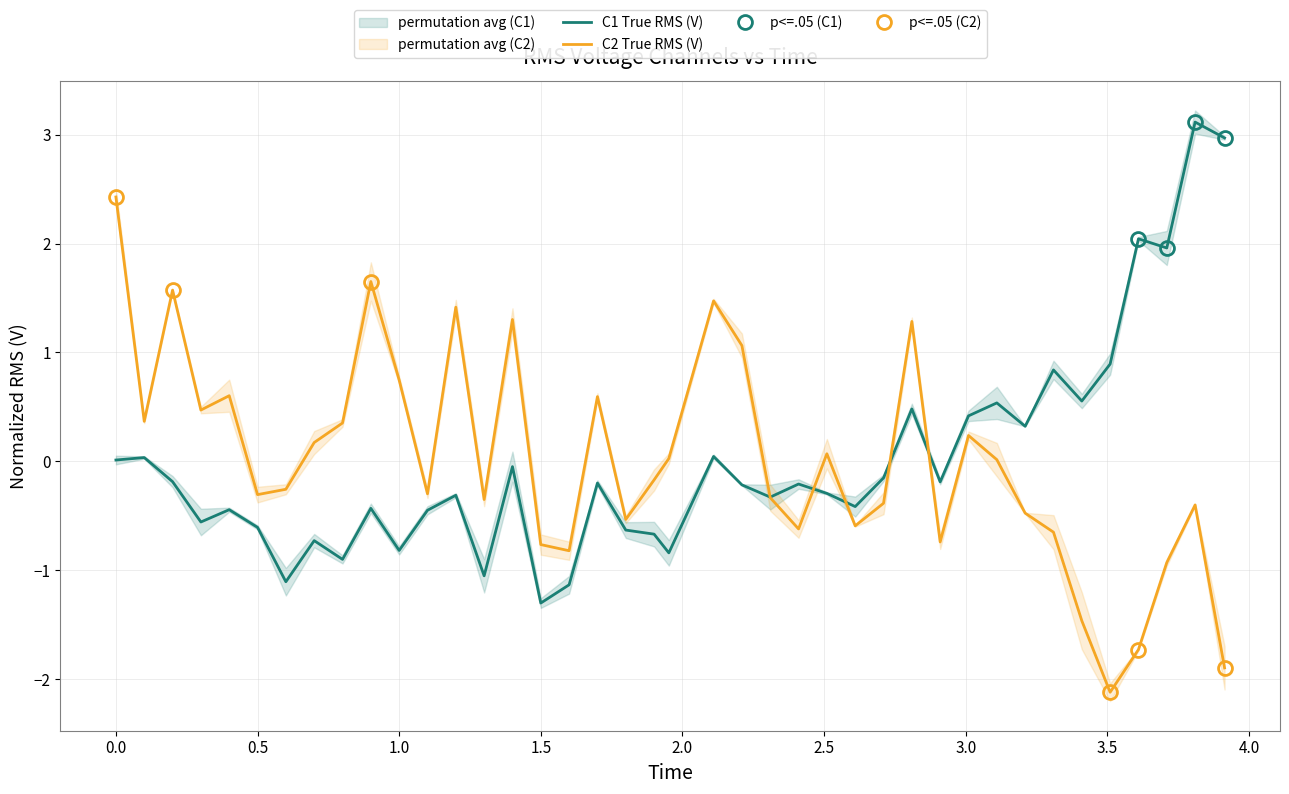

What is the minimum value for C2 True RMS (V)?

-2.1